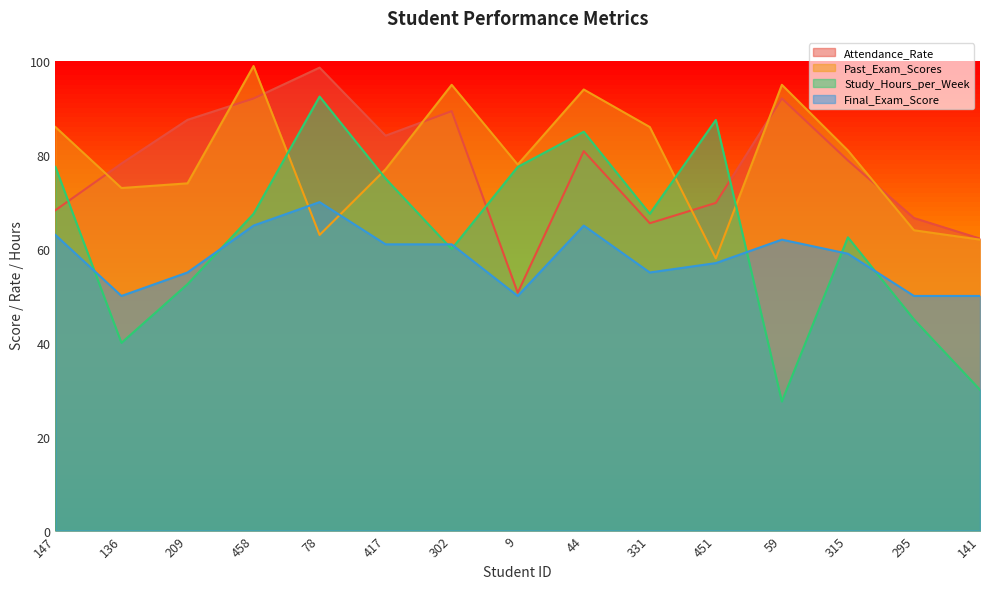

How many intersections are there between Study_Hours_per_Week and Final_Exam_Score?

7